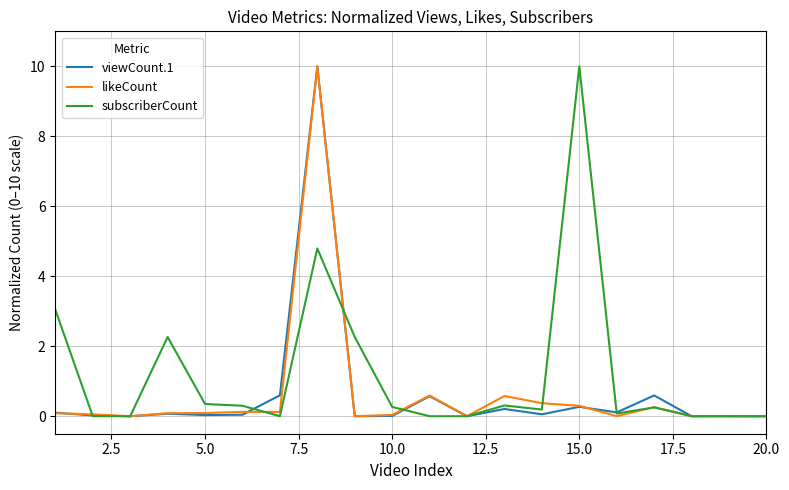

Which series has the largest total across all categories?

subscriberCount